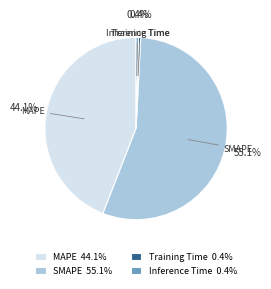

To the nearest percent, what percentage of the pie is SMAPE?

55%